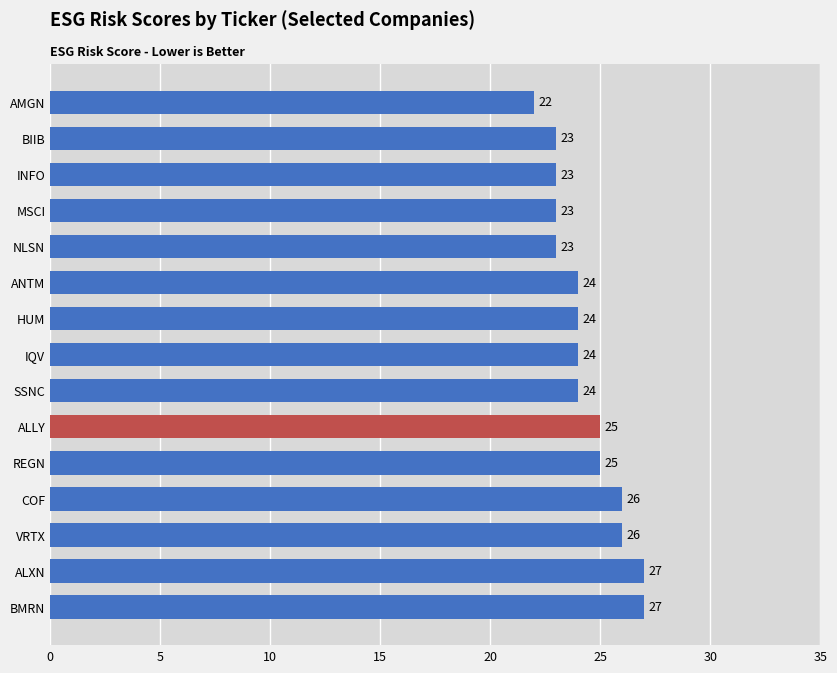

Reading top to bottom, what are all the values shown in this chart?

22	23	23	23	23	24	24	24	24	25	25	26	26	27	27